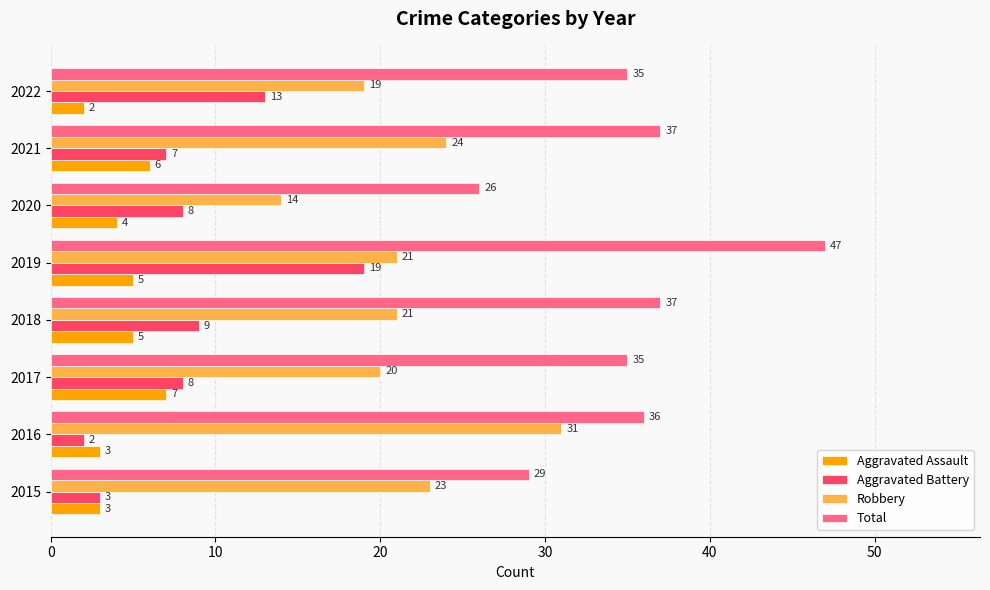

At which category is the sum across all series the highest?

2019